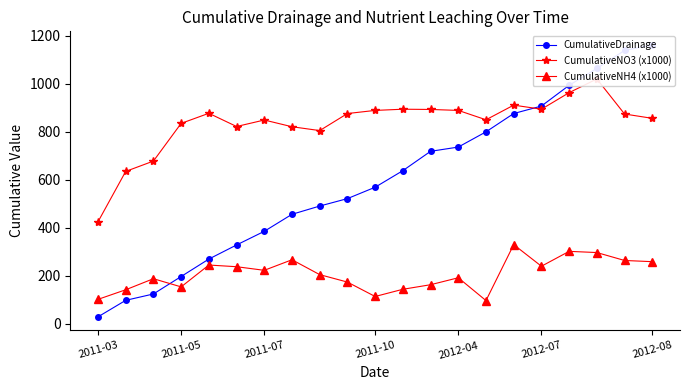

What is the highest value of the CumulativeNH4 (x1000) series?

330